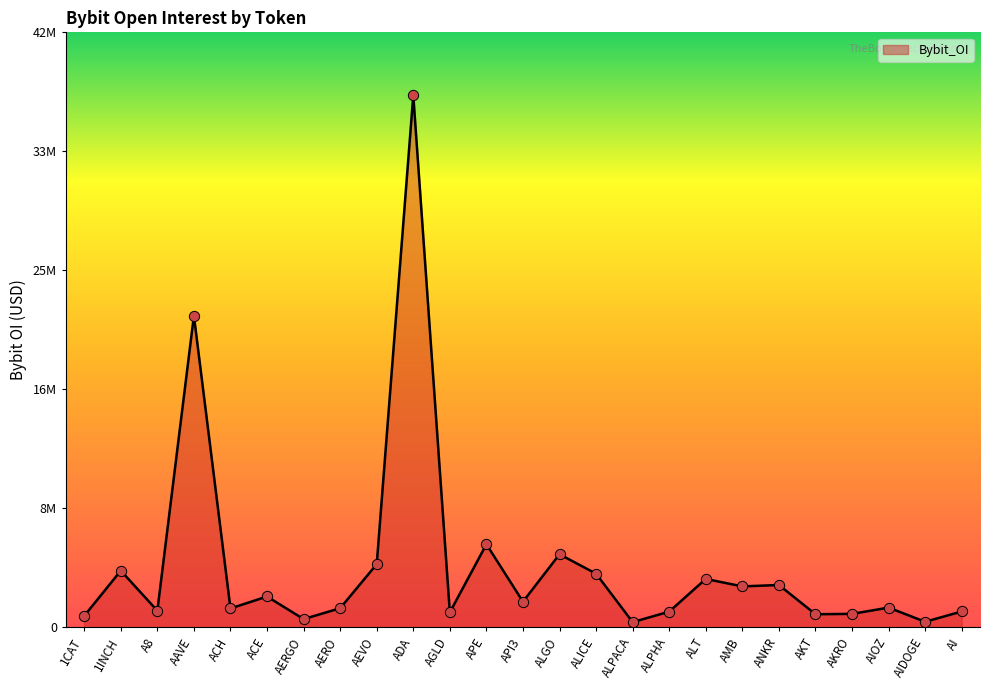

What is the ratio of the value at API3 to the value at ACH?

1.4